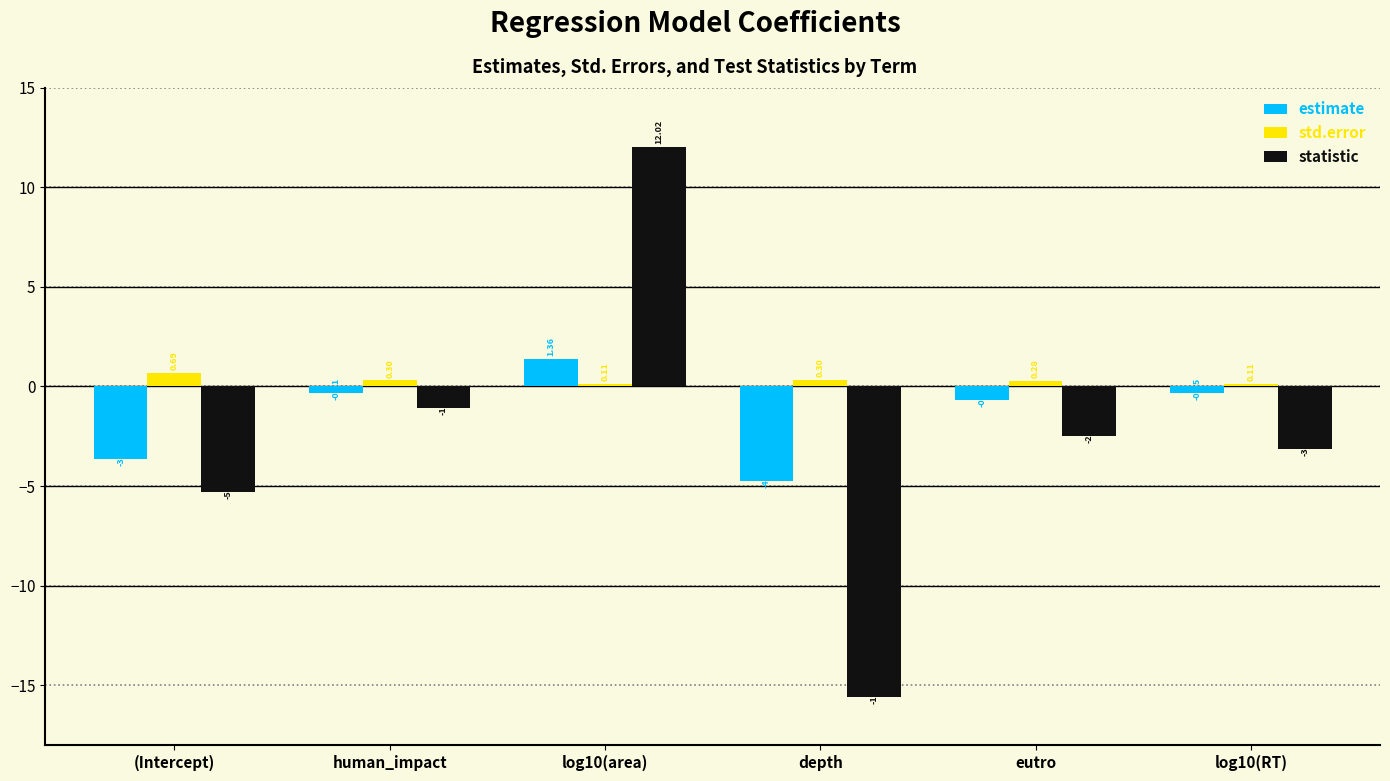

Does the chart contain any negative values?

Yes